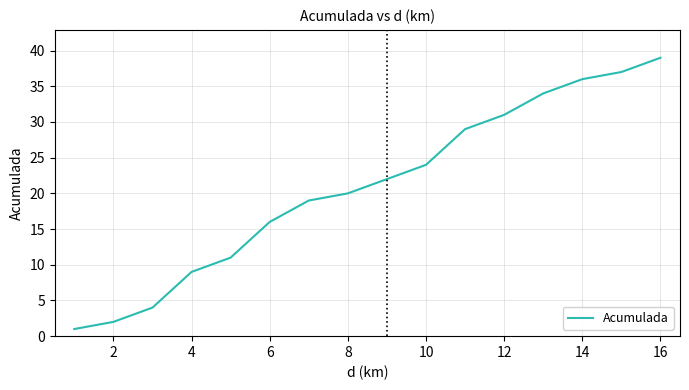

What is the difference between the maximum and minimum values?

38